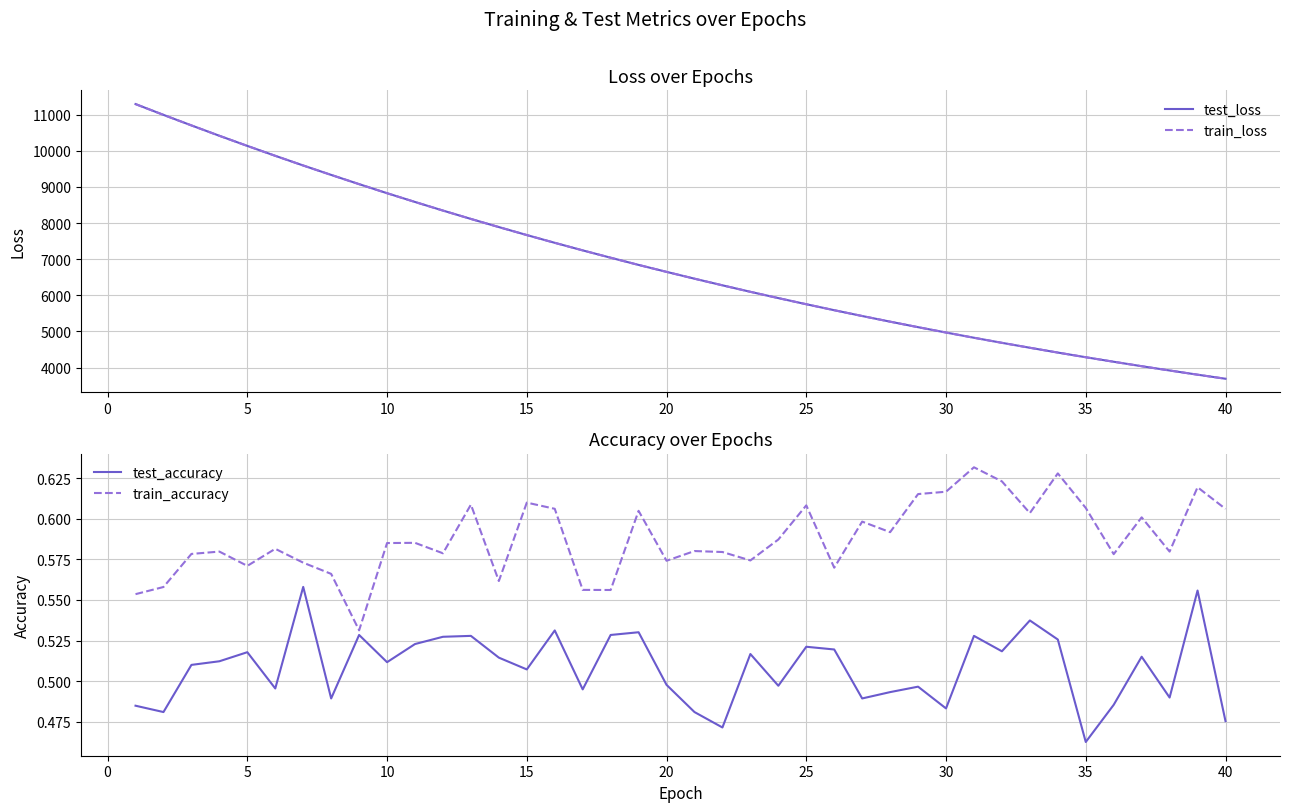

The value of train_loss at 25 is 5752.1. True or false?

True